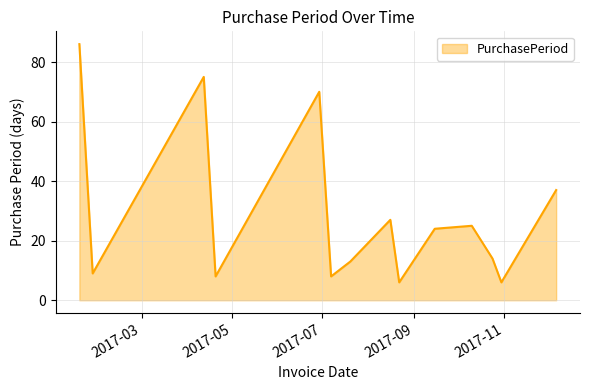

What is the difference between the maximum and minimum values?

80